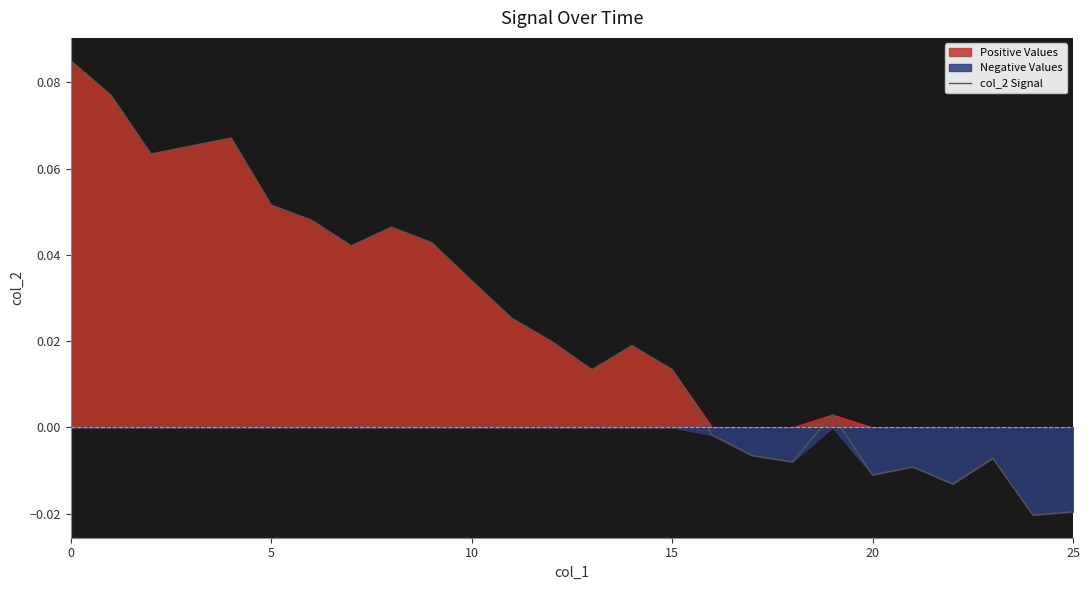

How many interior local peaks (higher than both neighbors) does the data have?

6